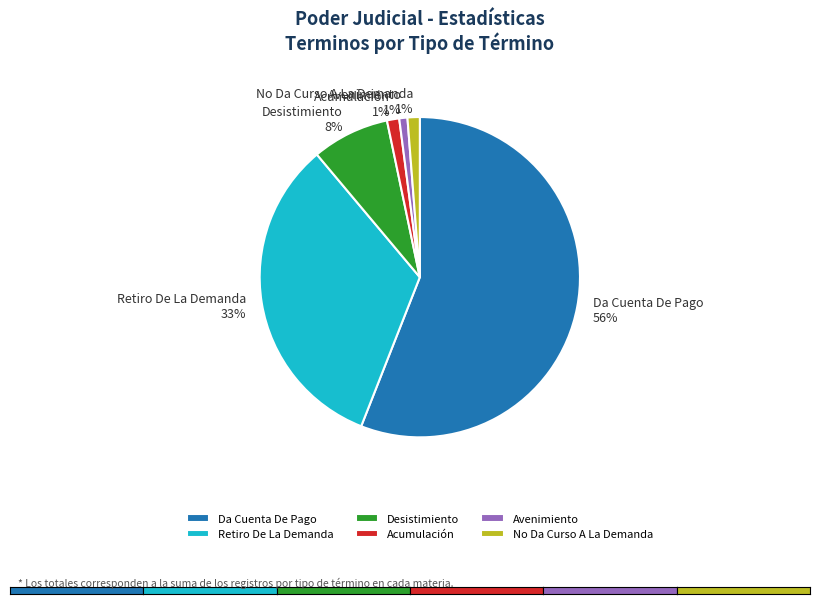

What is the ratio of the value at Acumulación 1% to the value at No Da Curso A La Demanda 1%?

1.0